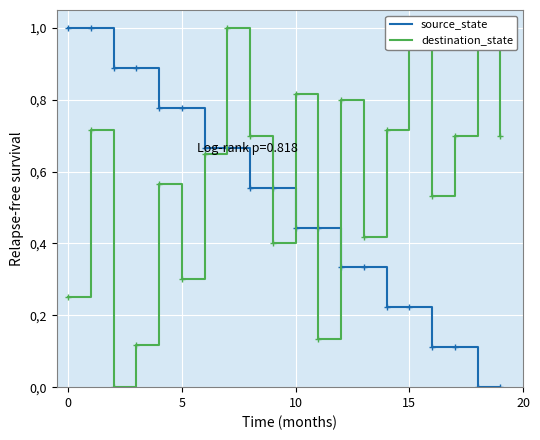

True or false: destination_state has more than 0 points higher than both neighbors.

True